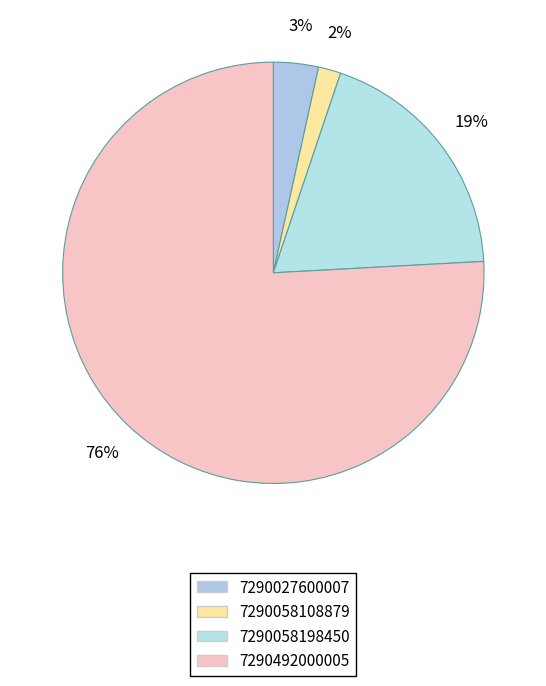

True or false: 7290027600007 accounts for 3% of the total.

True